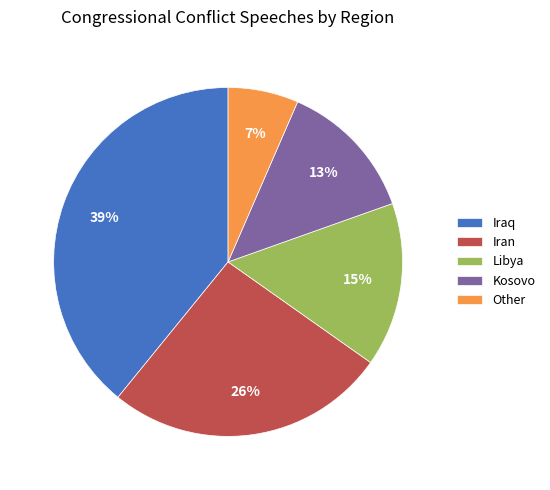

Is it true that Libya is 15% of the pie?

True